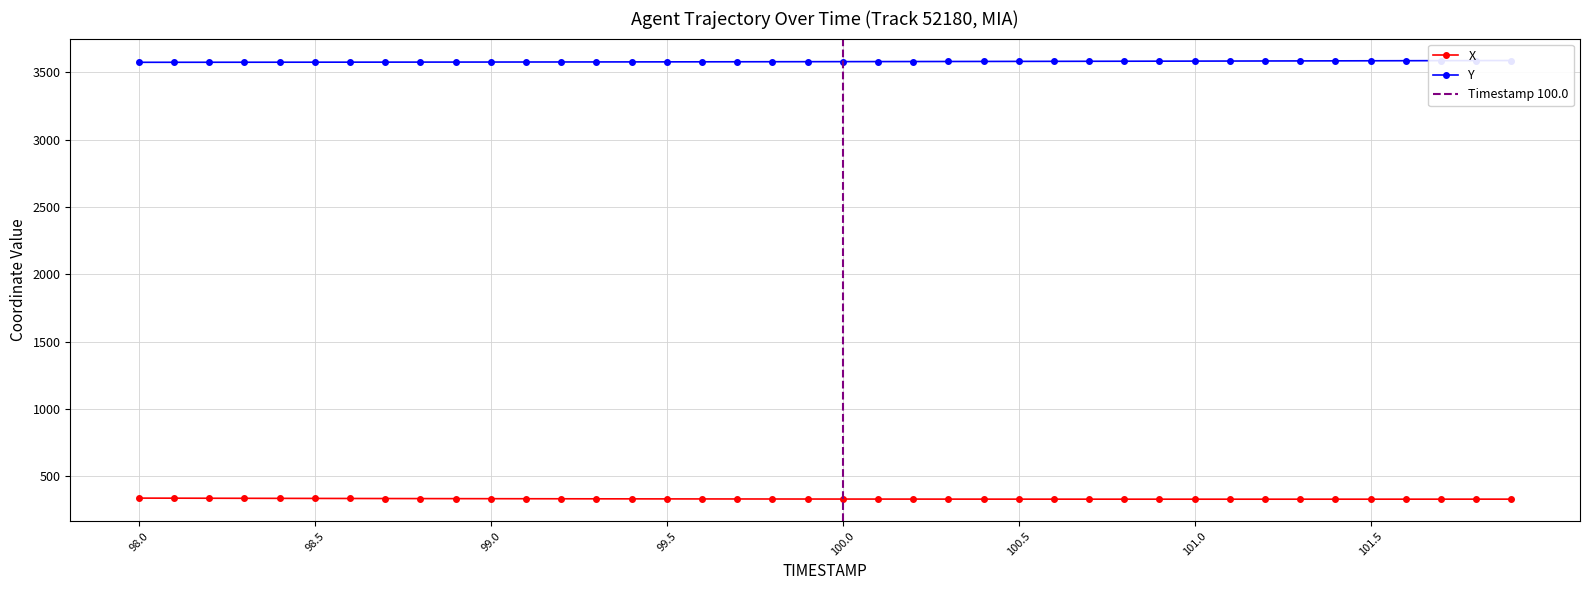

What position from the left is 98.1?

2